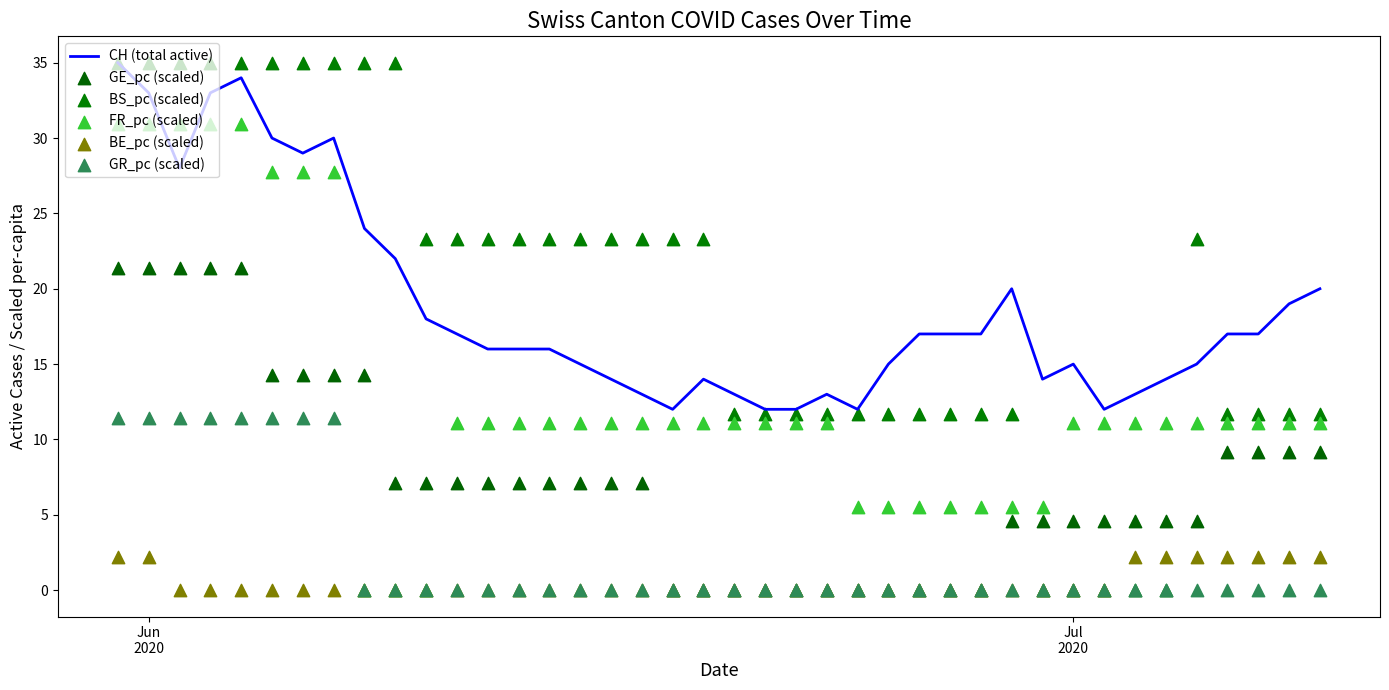

What is the minimum value for CH (total active)?

12